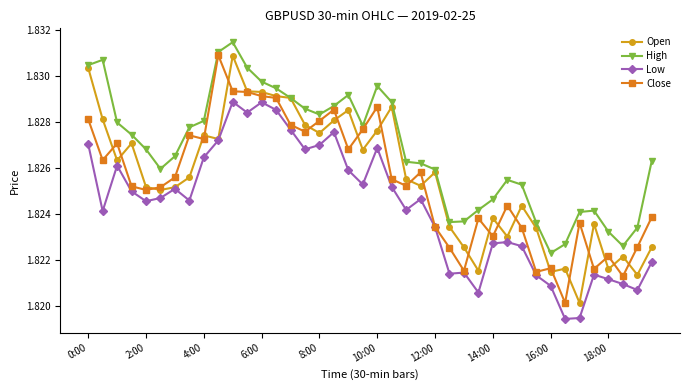

True or false: Low and High intersect in this chart.

False